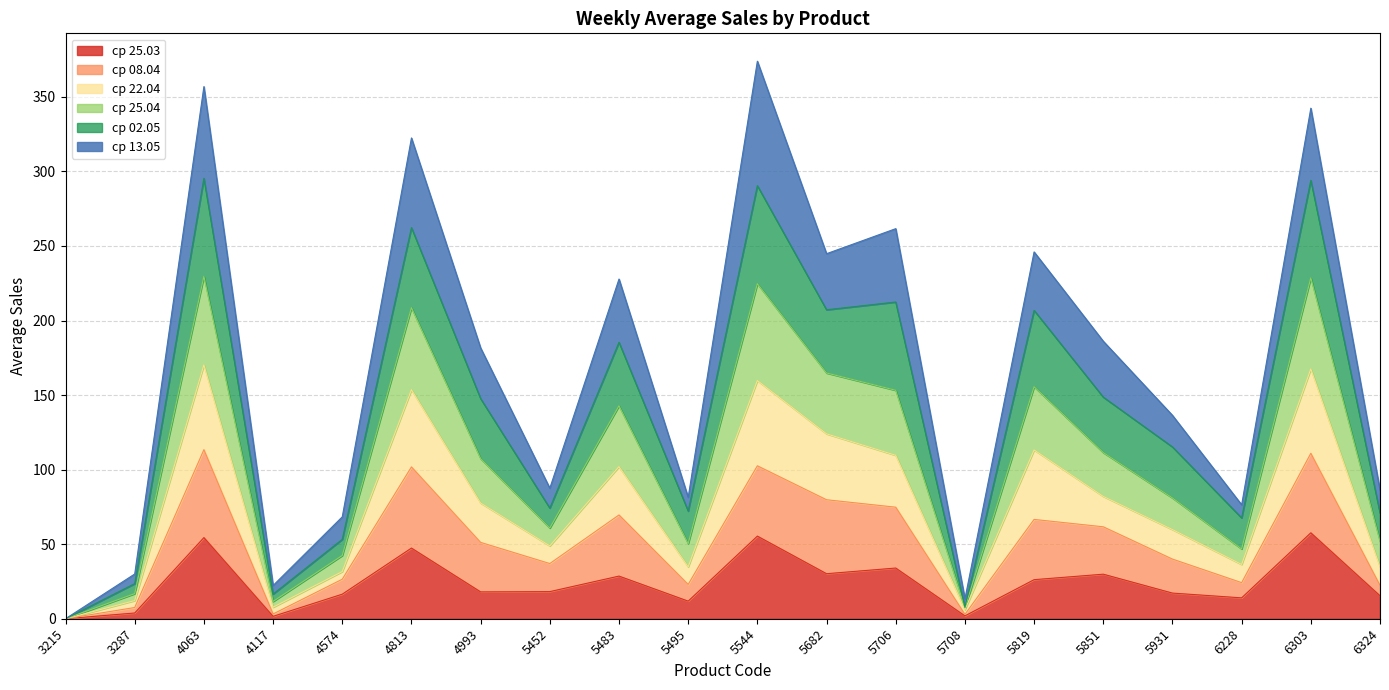

What is the total value across all series at 5452?

87.5